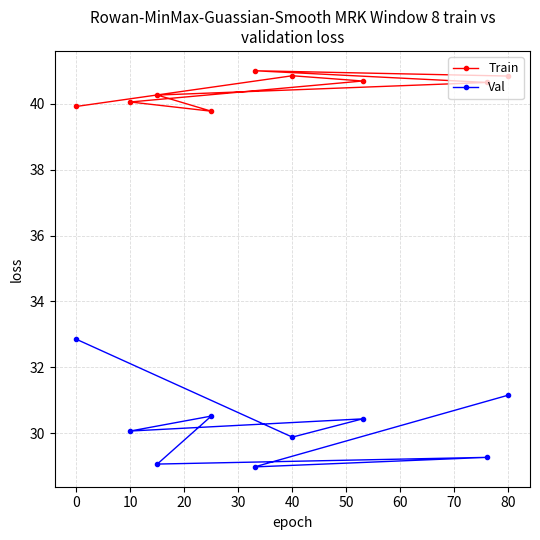

How many lines are shown in the chart?

2